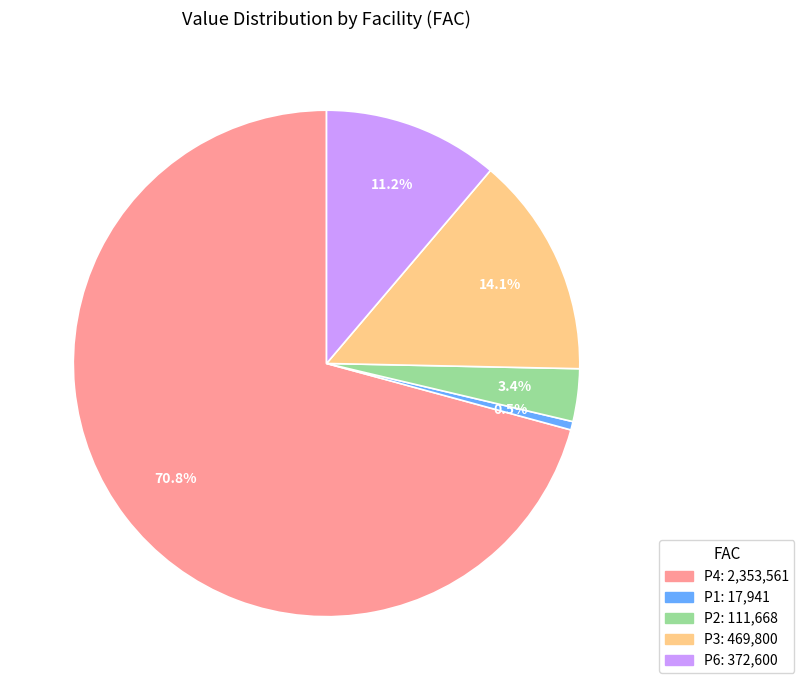

To the nearest percent, what is the average slice percentage?

20%